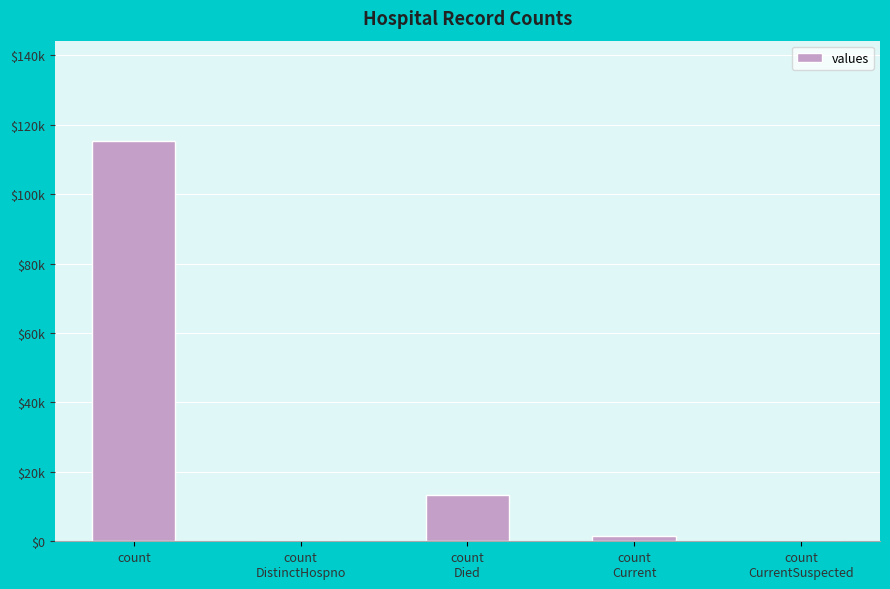

The value at count
Current is 2361. True or false?

False